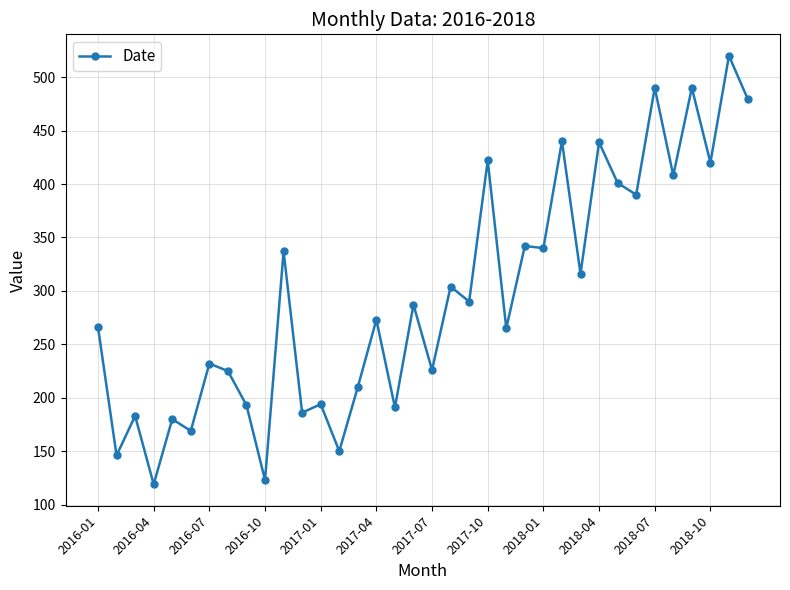

What is the greatest value displayed?

520